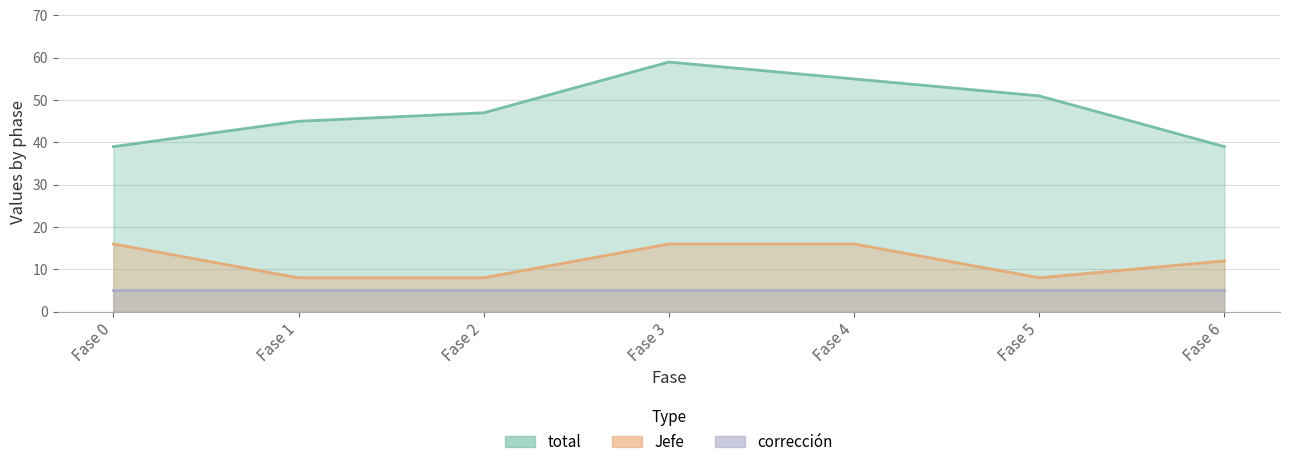

How many data points in Jefe are less than 12?

3